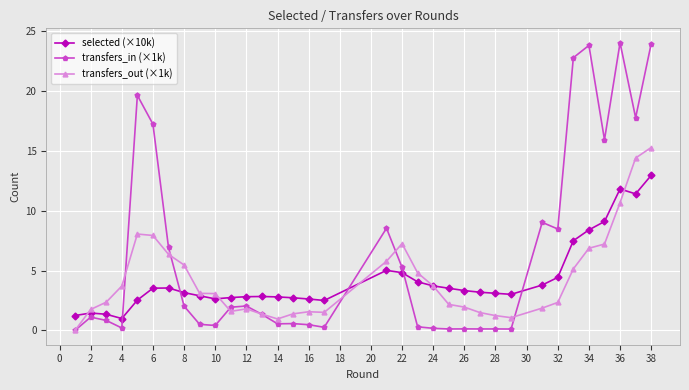

Rank the series by their maximum value, from lowest to highest.

selected (×10k), transfers_out (×1k), transfers_in (×1k)